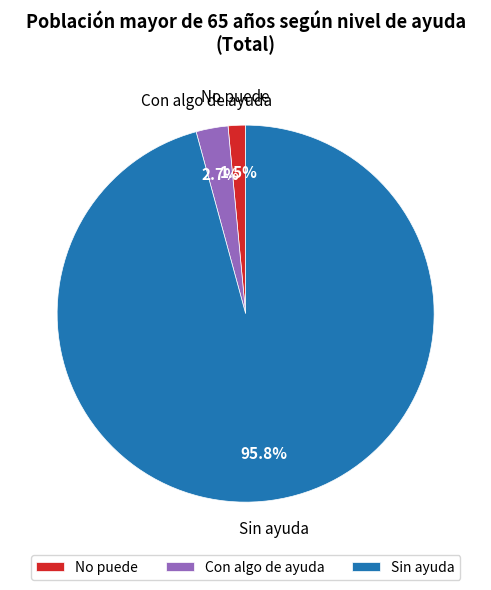

Which slice is the smallest?

No puede